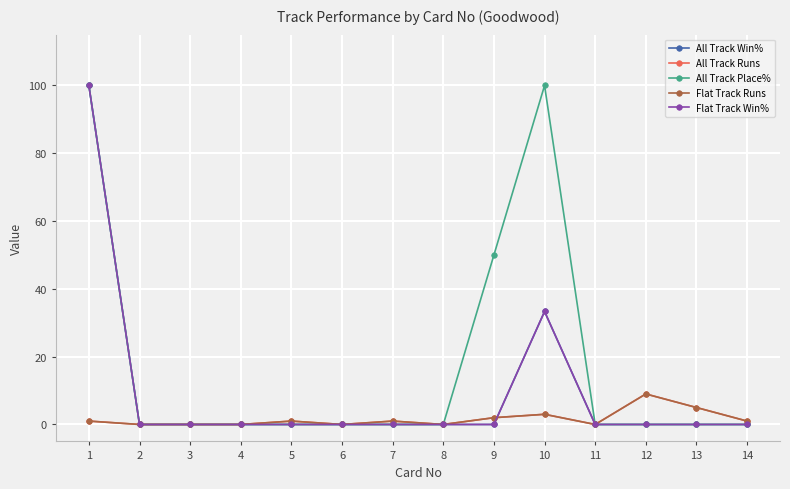

Reading right to left, extract all data points from this chart.

All Track Win%: 14=0.0	13=0.0	12=0.0	11=0.0	10=33.3	9=0.0	8=0.0	7=0.0	6=0.0	5=0.0	4=0.0	3=0.0	2=0.0	1=100.0
All Track Runs: 14=1.0	13=5.0	12=9.0	11=0.0	10=3.0	9=2.0	8=0.0	7=1.0	6=0.0	5=1.0	4=0.0	3=0.0	2=0.0	1=1.0
All Track Place%: 14=0.0	13=0.0	12=0.0	11=0.0	10=100.0	9=50.0	8=0.0	7=0.0	6=0.0	5=0.0	4=0.0	3=0.0	2=0.0	1=100.0
Flat Track Runs: 14=1.0	13=5.0	12=9.0	11=0.0	10=3.0	9=2.0	8=0.0	7=1.0	6=0.0	5=1.0	4=0.0	3=0.0	2=0.0	1=1.0
Flat Track Win%: 14=0.0	13=0.0	12=0.0	11=0.0	10=33.3	9=0.0	8=0.0	7=0.0	6=0.0	5=0.0	4=0.0	3=0.0	2=0.0	1=100.0